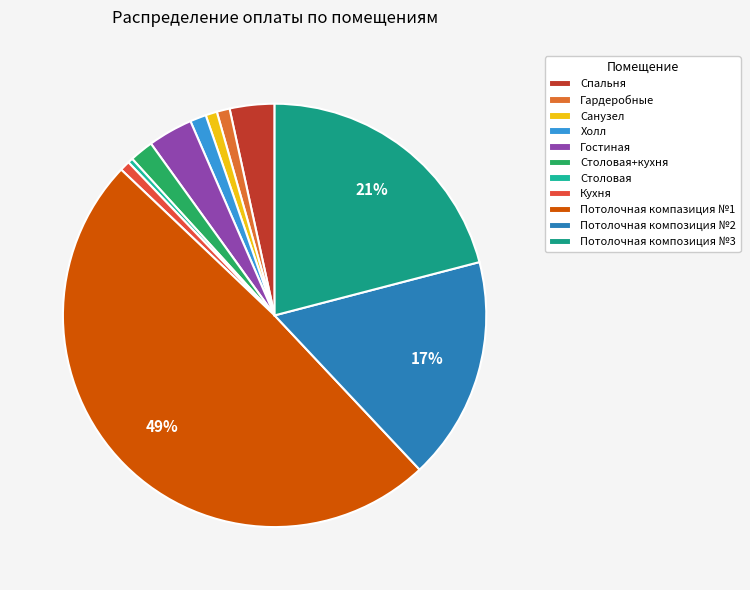

To the nearest percent, what is the difference between the Холл and Столовая+кухня slice percentages?

1%